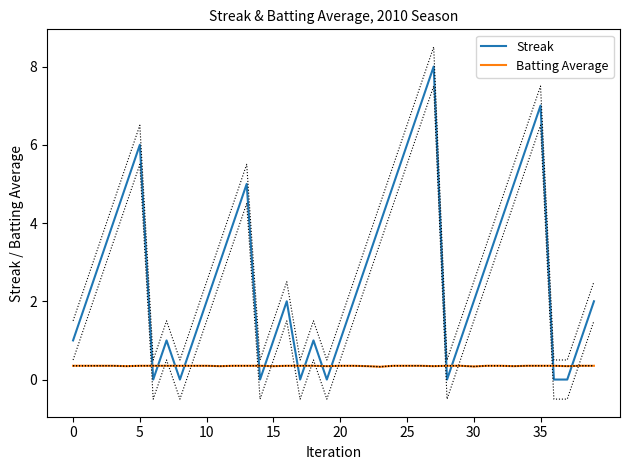

Reading left to right, what are all the values shown in this chart?

Streak: 1.0	2.0	3.0	4.0	5.0	6.0	0.0	1.0	0.0	1.0	2.0	3.0	4.0	5.0	0.0	1.0	2.0	0.0	1.0	0.0	1.0	2.0	3.0	4.0	5.0	6.0	7.0	8.0	0.0	1.0	2.0	3.0	4.0	5.0	6.0	7.0	0.0	0.0	1.0	2.0
Batting Average: 0.4	0.4	0.4	0.4	0.3	0.4	0.4	0.4	0.4	0.4	0.4	0.3	0.4	0.4	0.4	0.3	0.4	0.4	0.4	0.3	0.4	0.4	0.3	0.3	0.4	0.4	0.4	0.3	0.4	0.4	0.3	0.4	0.4	0.3	0.4	0.4	0.4	0.3	0.4	0.4